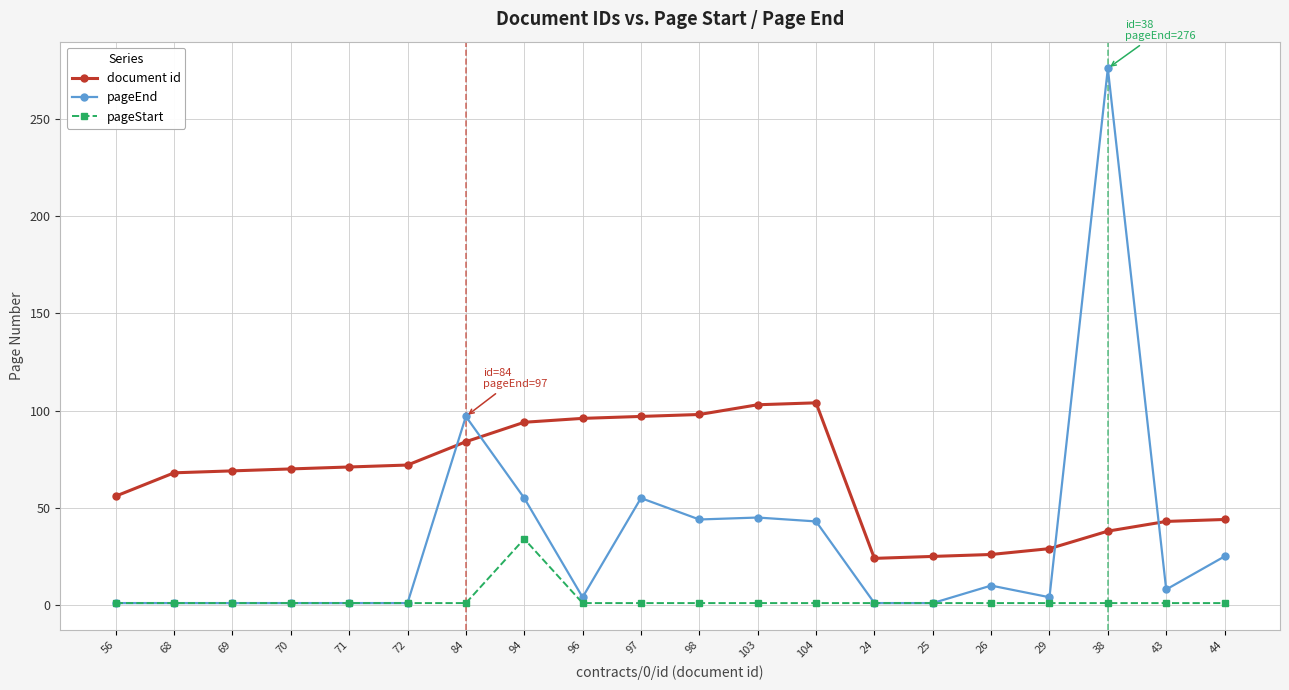

Is it true that document id equals 8 at 29?

False